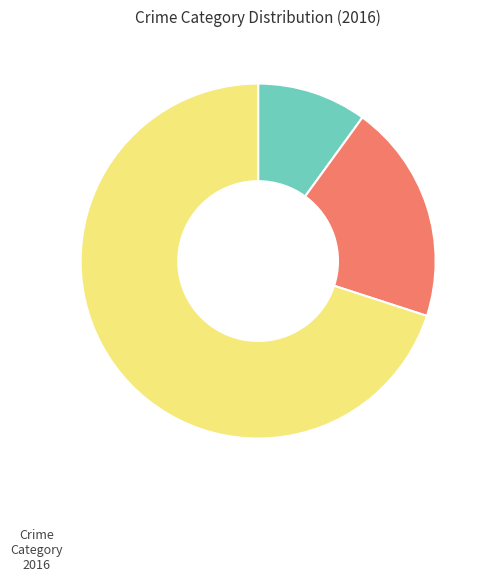

Is there a majority slice in this chart?

Yes